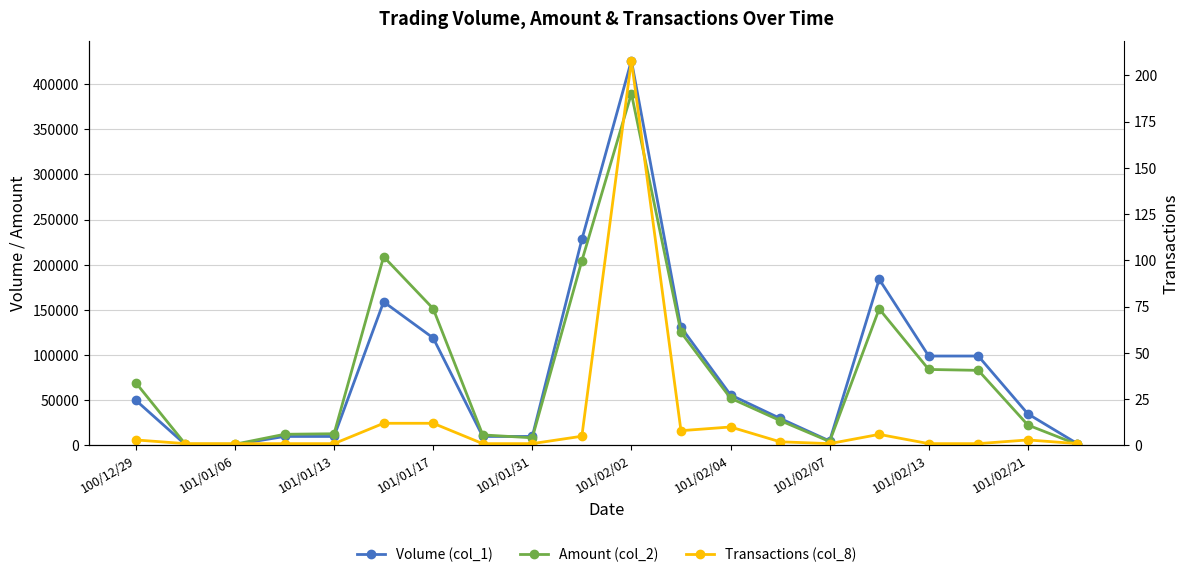

What is the difference between the maximum and minimum values in the Volume (col_1) series?

425000